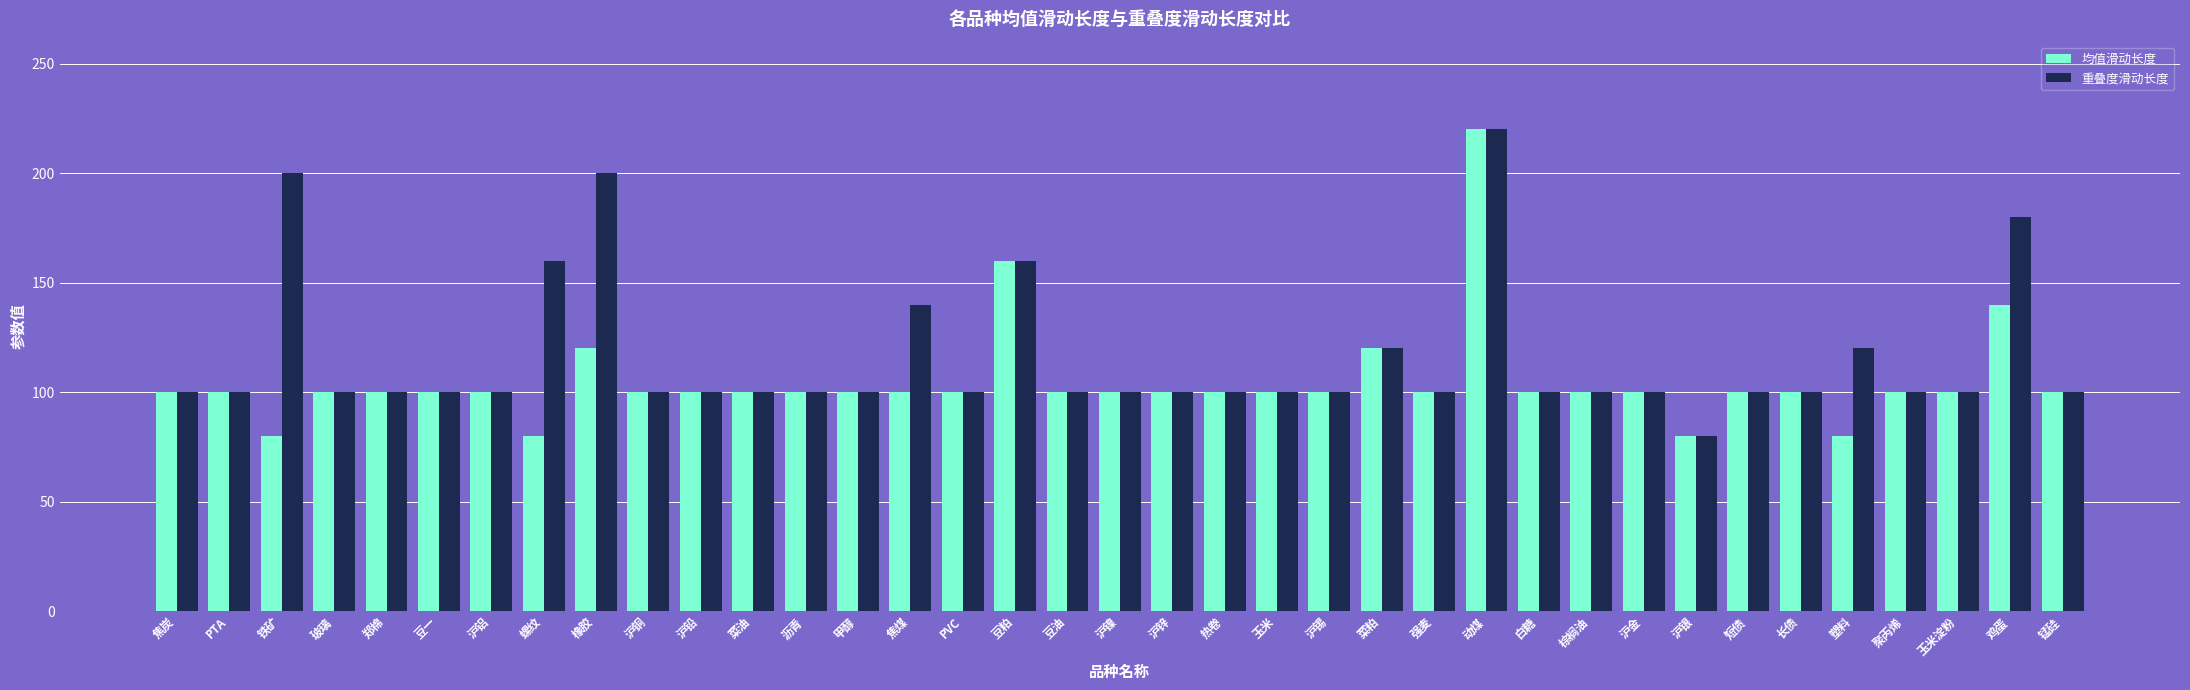

What value does the 重叠度滑动长度 series have at 豆油?

100